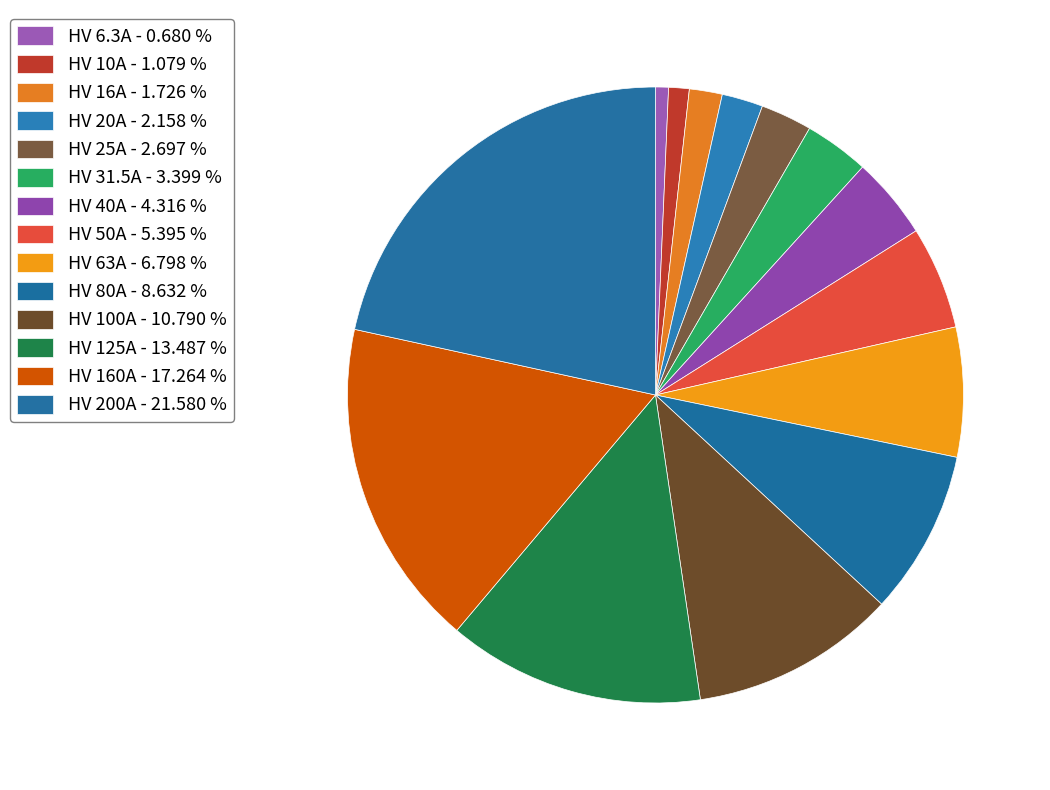

Does HV 31.5A account for over 50% of the chart?

No